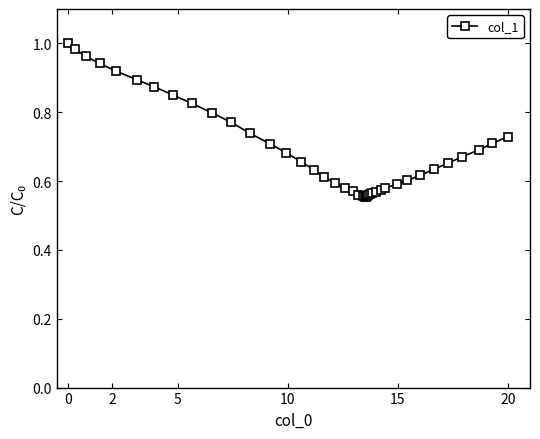

Does the chart have visible grid lines?

No